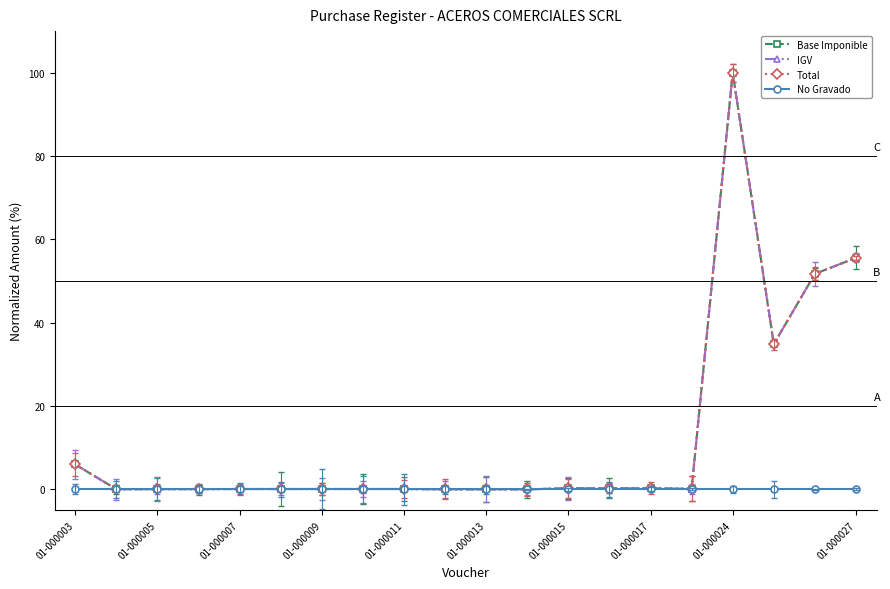

How many values in the Total series exceed 0?

17